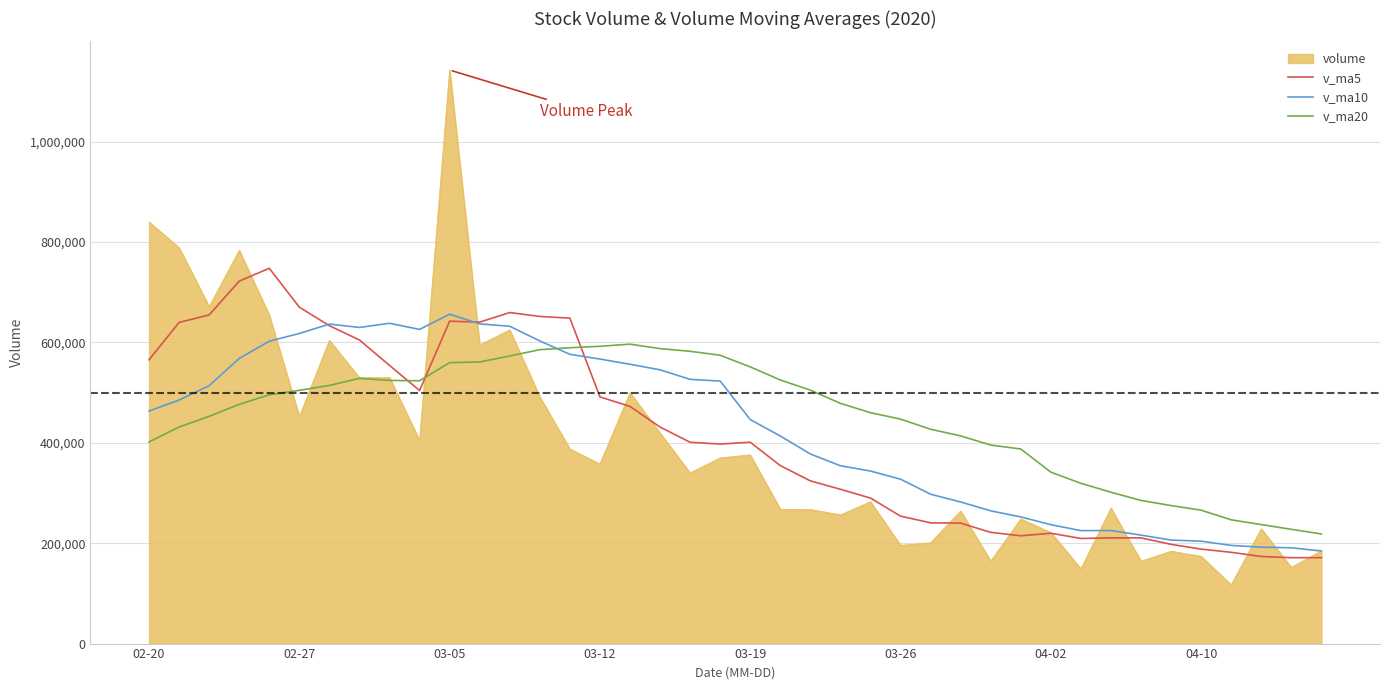

Which series has the widest spread of values?

volume